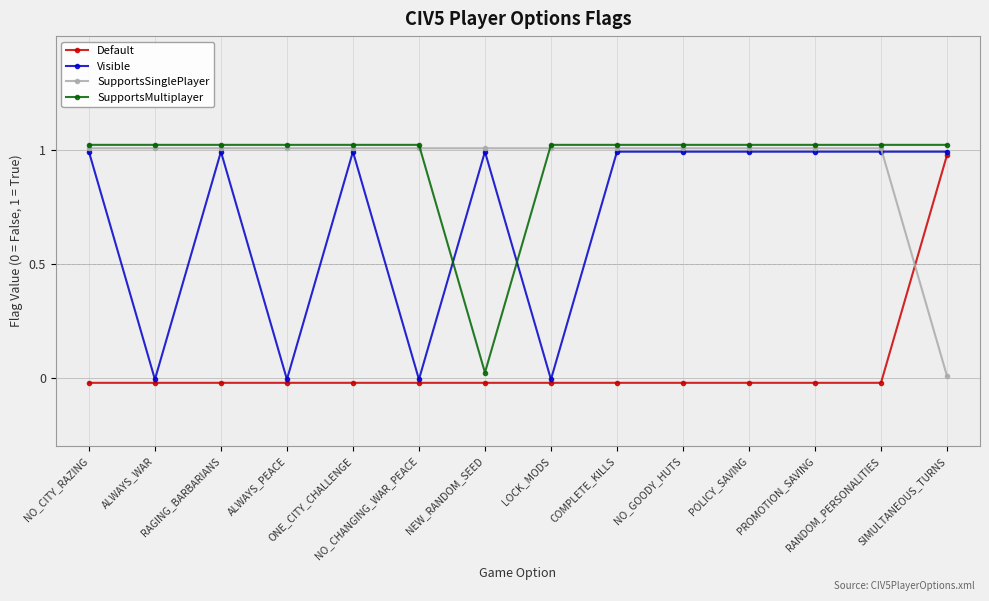

True or false: Default and SupportsMultiplayer intersect in this chart.

False